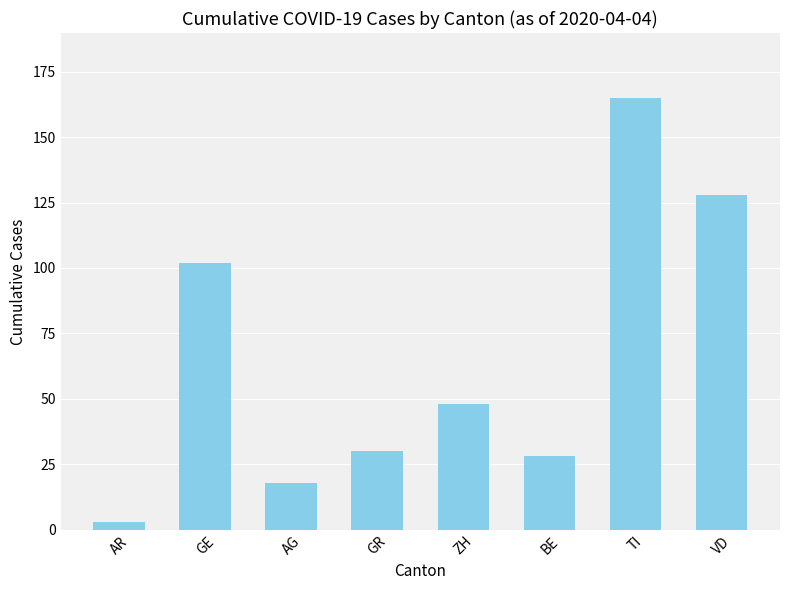

True or false: the data shows 28 at BE.

True